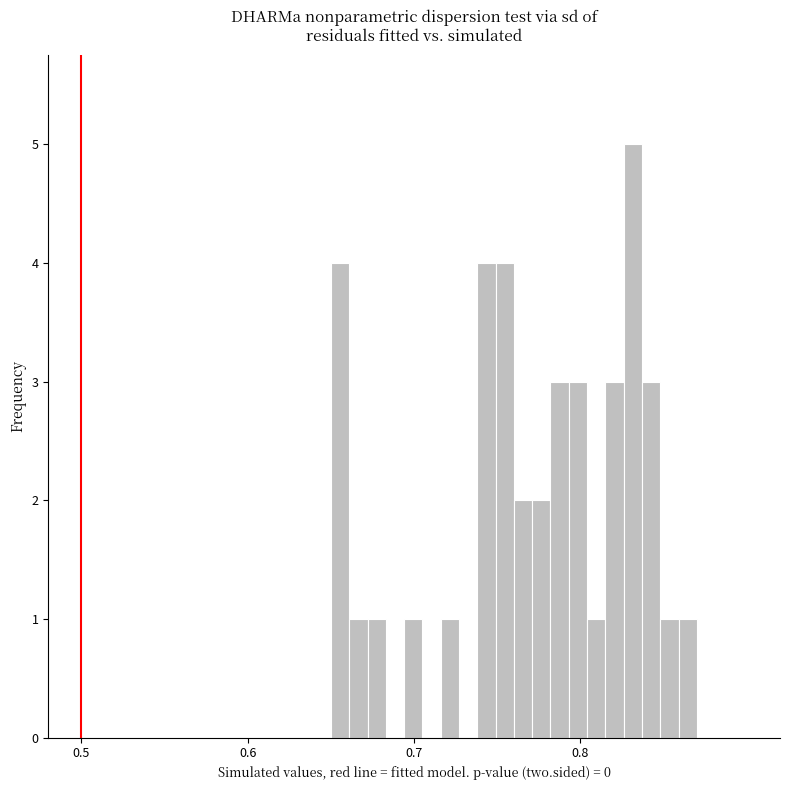

Read against the x-axis, roughly where is the centre of the tallest bar?

0.83